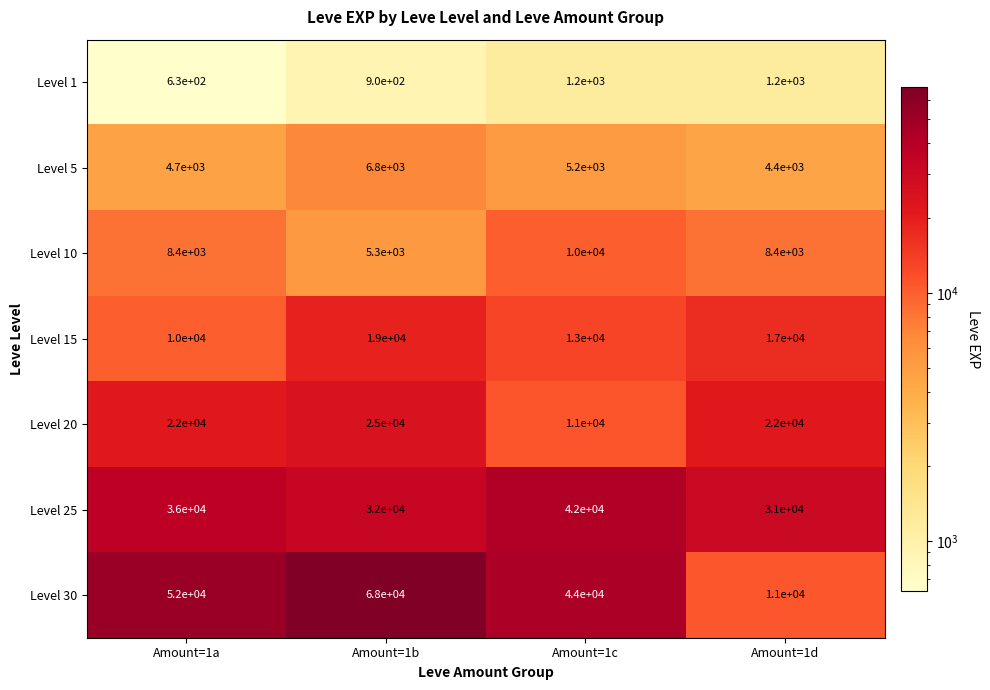

What is the difference between the maximum and minimum values in the Level 25 series?

11000